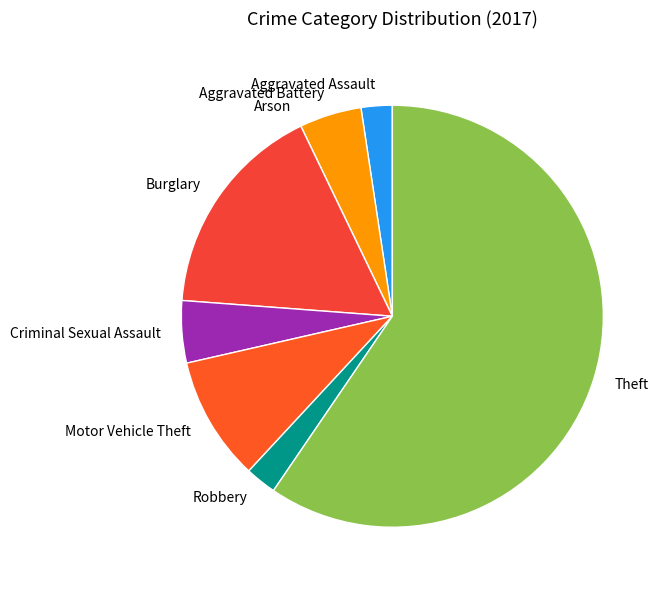

Combined, do Aggravated Battery and Criminal Sexual Assault account for over 50%?

No